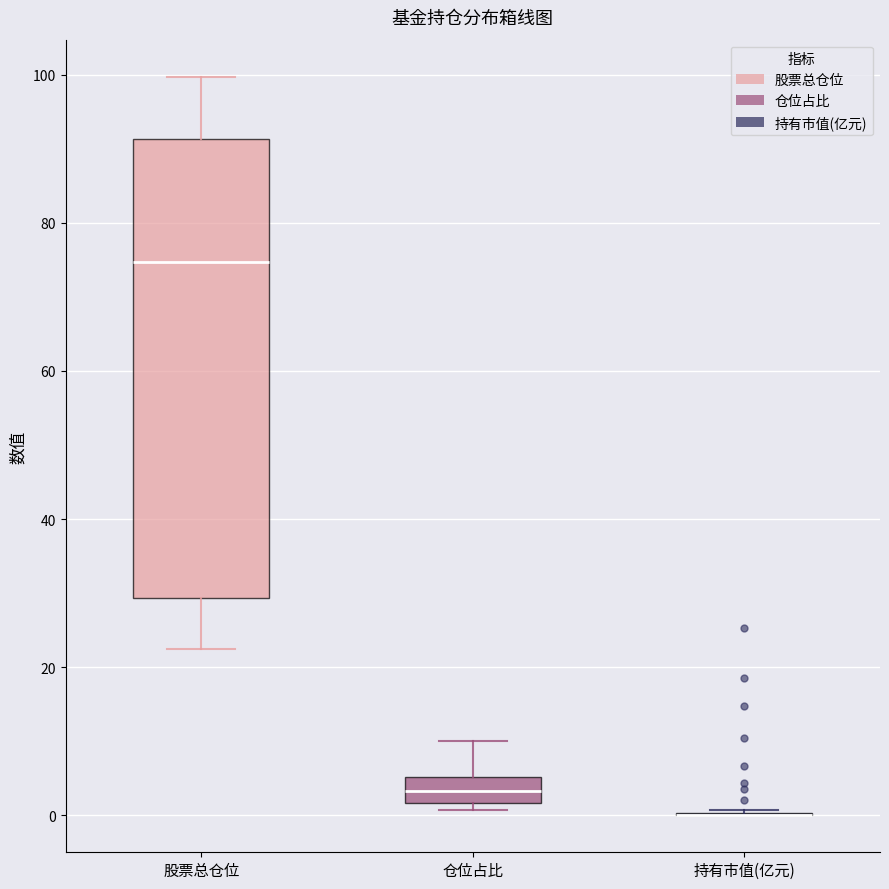

Reading left to right, read every box against the y-axis: the position of its median line, the range the box covers, and the ends of its whiskers. The values are not printed on the chart, so give them approximately, as read against the axis.

股票总仓位: median 74, box 30 to 92, whiskers 22 to 100
仓位占比: median 4, box 2 to 6, whiskers 0 to 10
持有市值(亿元): box collapsed to a line at 0, whiskers 0 to 0